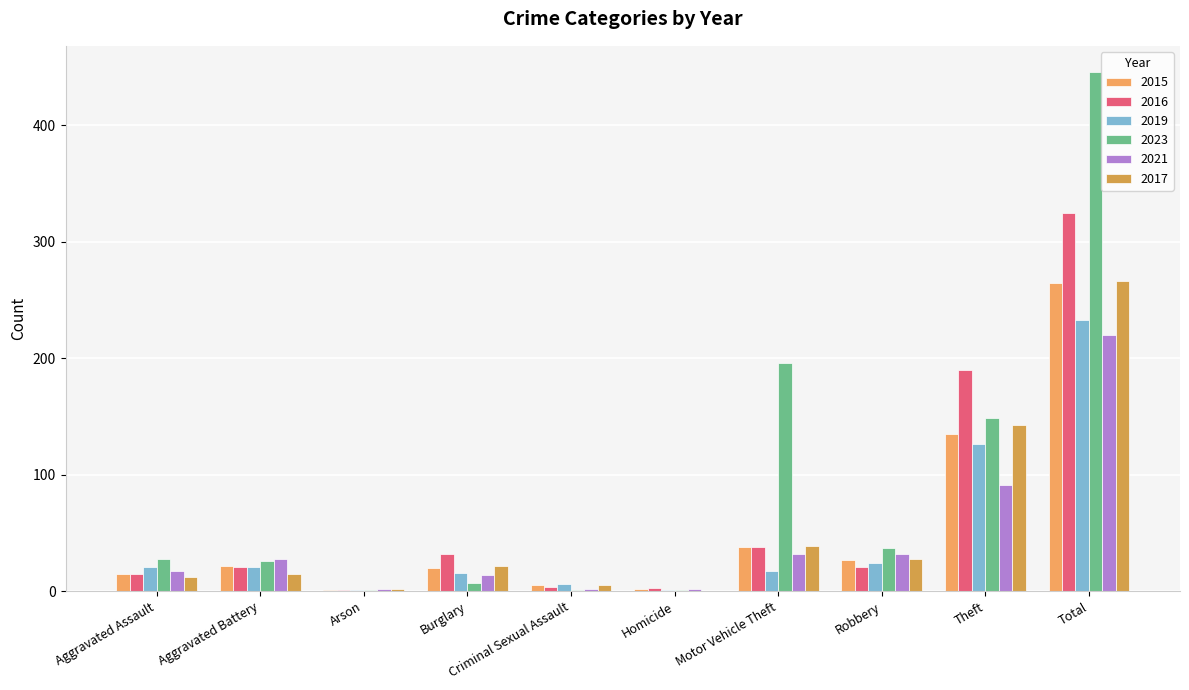

How many groups of bars are there?

10